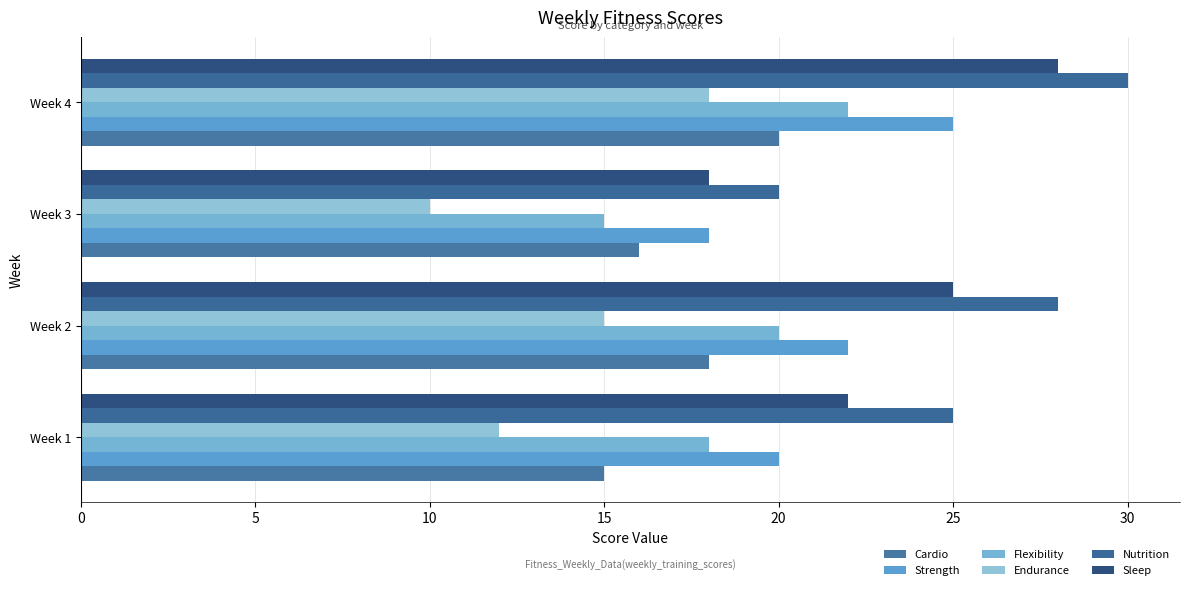

At which category is the sum across all series the highest?

Week 4